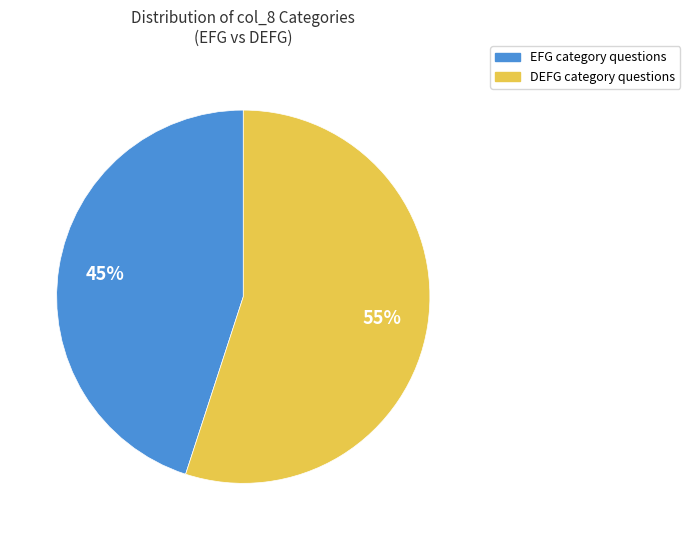

Which category accounts for the majority?

DEFG